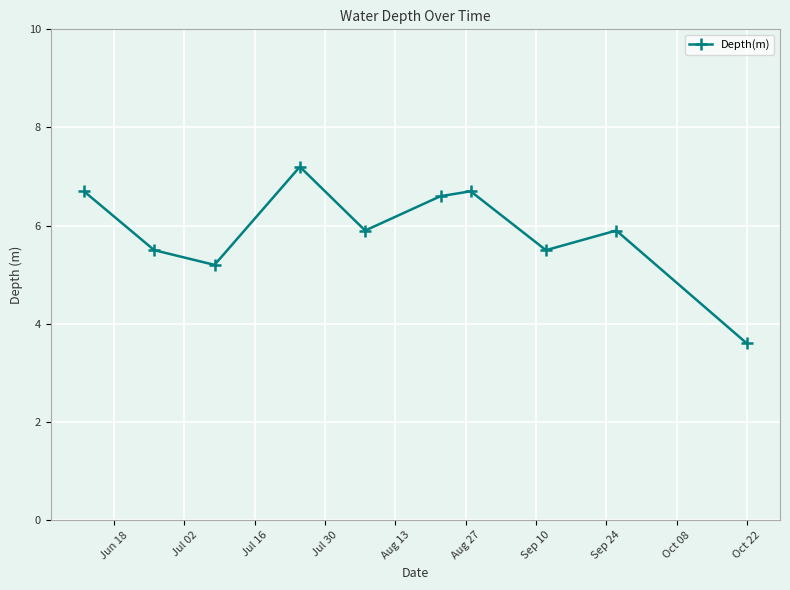

What is the average value?

5.9